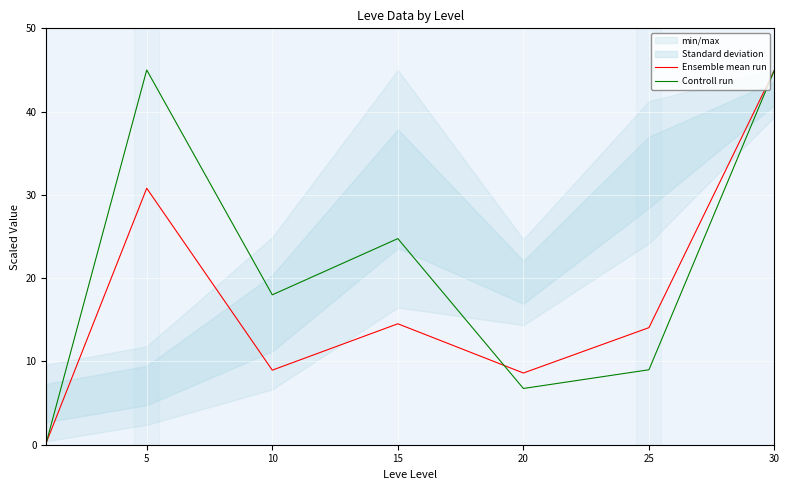

Where is the first local maximum for Controll run?

5